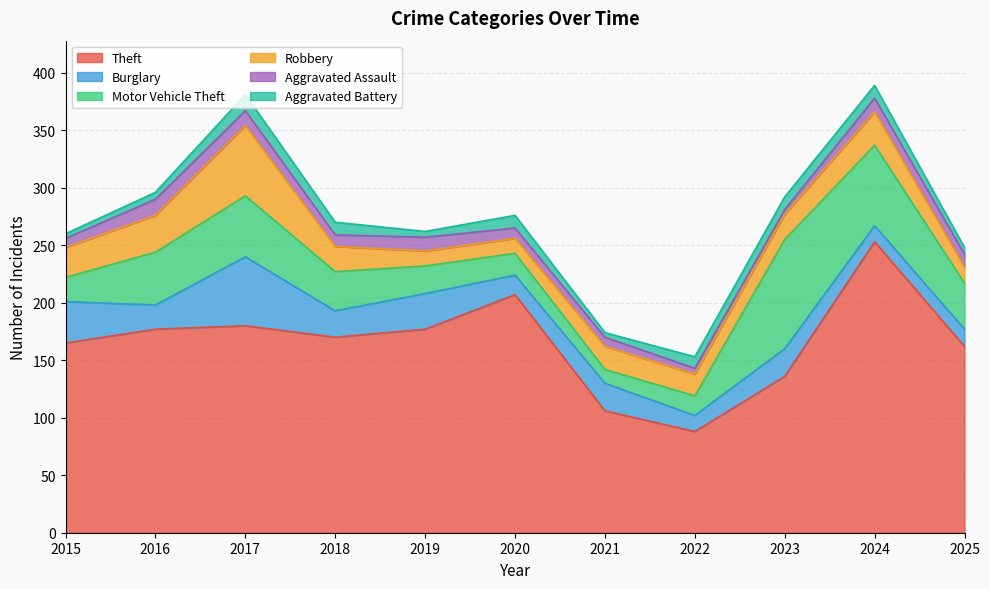

What is the total value across all series at 2020?

276